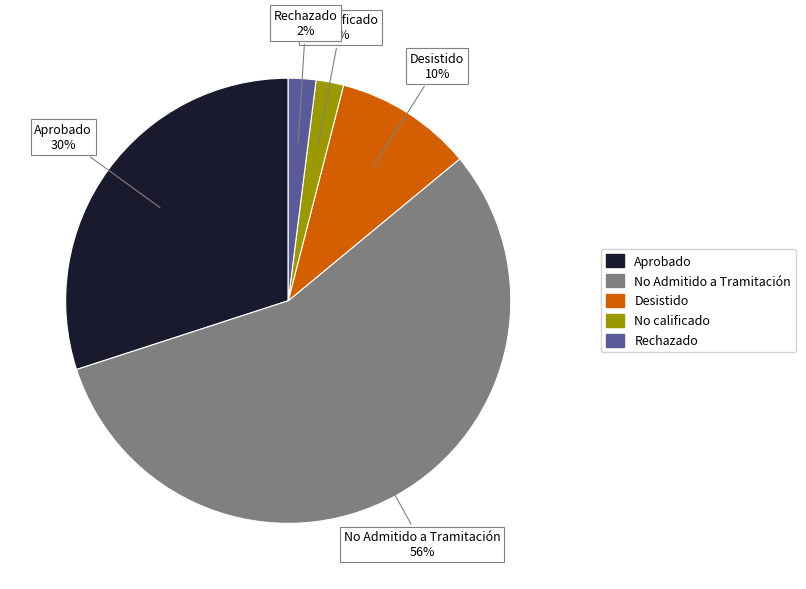

To the nearest percent, what percentage of the pie is Rechazado?

2%